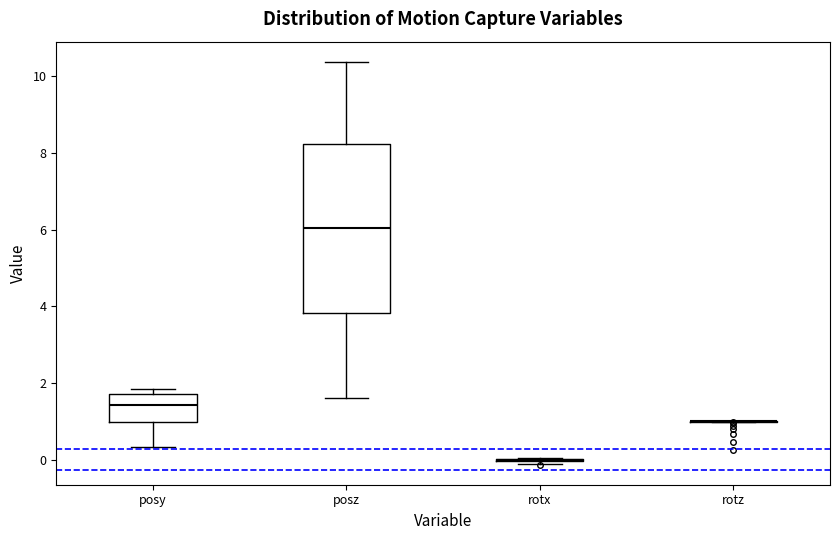

Comparing the boxes themselves (not the whiskers), which one is the tallest?

posz